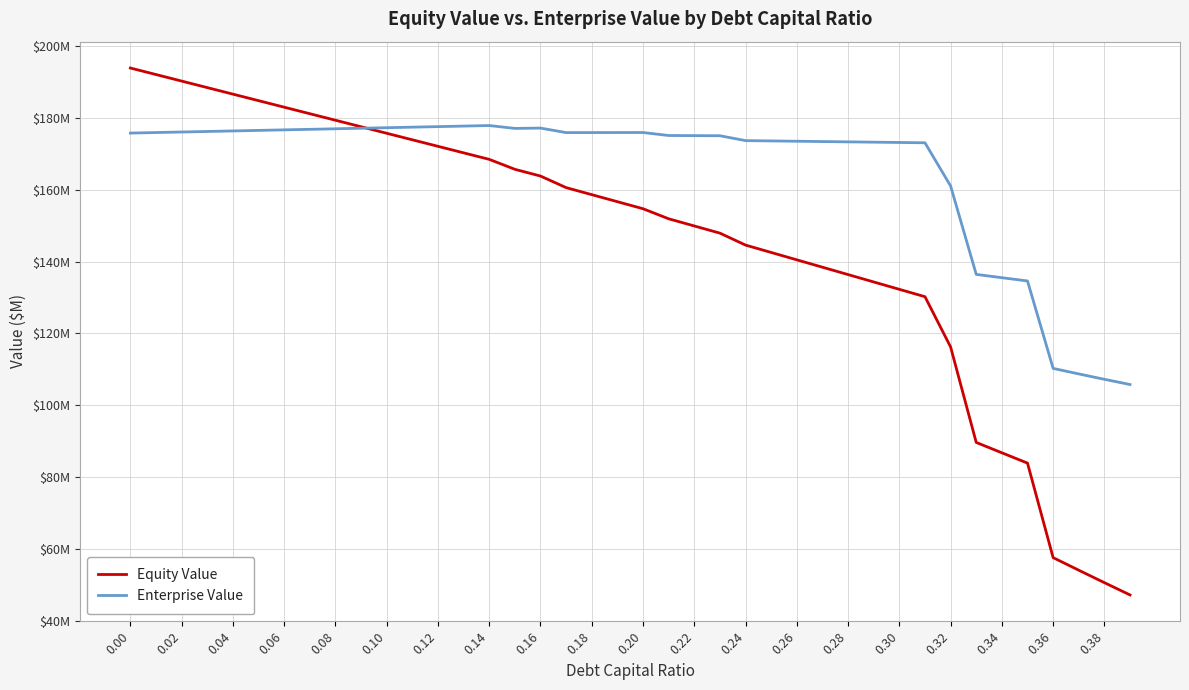

Does the chart display data point markers on the line(s)?

No